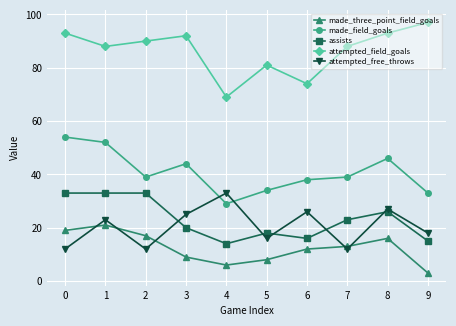

Is this an area chart (filled region under the line)?

No